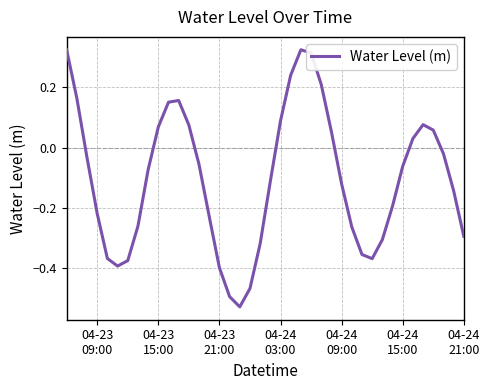

What is the difference between the maximum and minimum values?

0.9